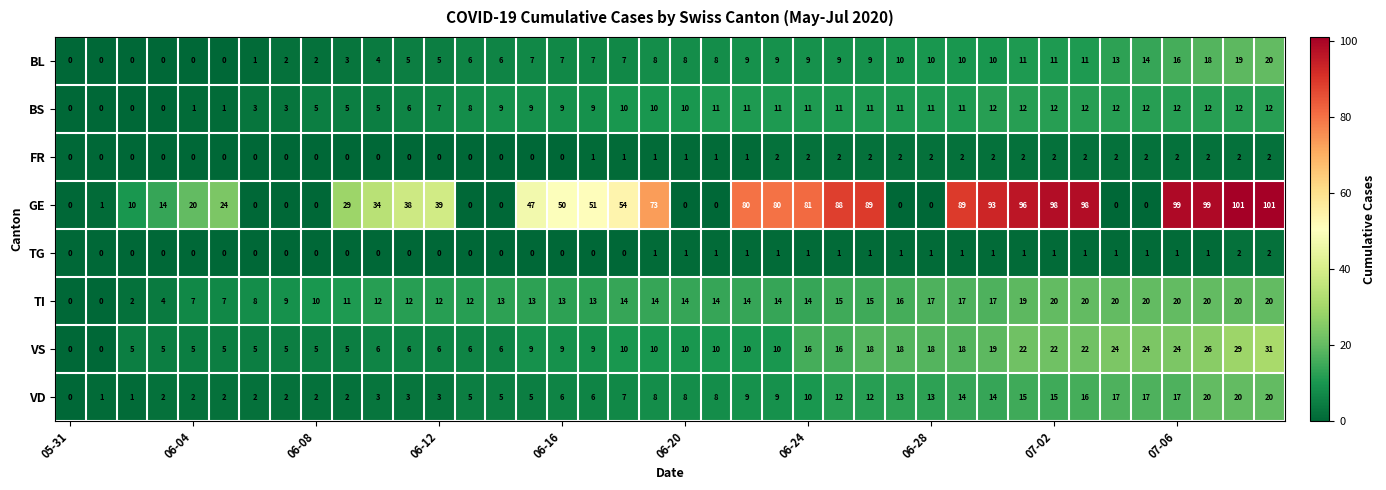

What is the average value of the VS series?

13